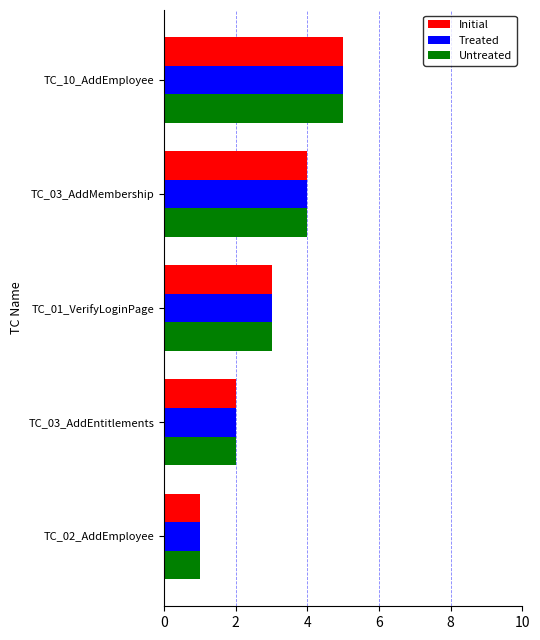

Is it true that Initial equals 2 at TC_03_AddEntitlements?

True